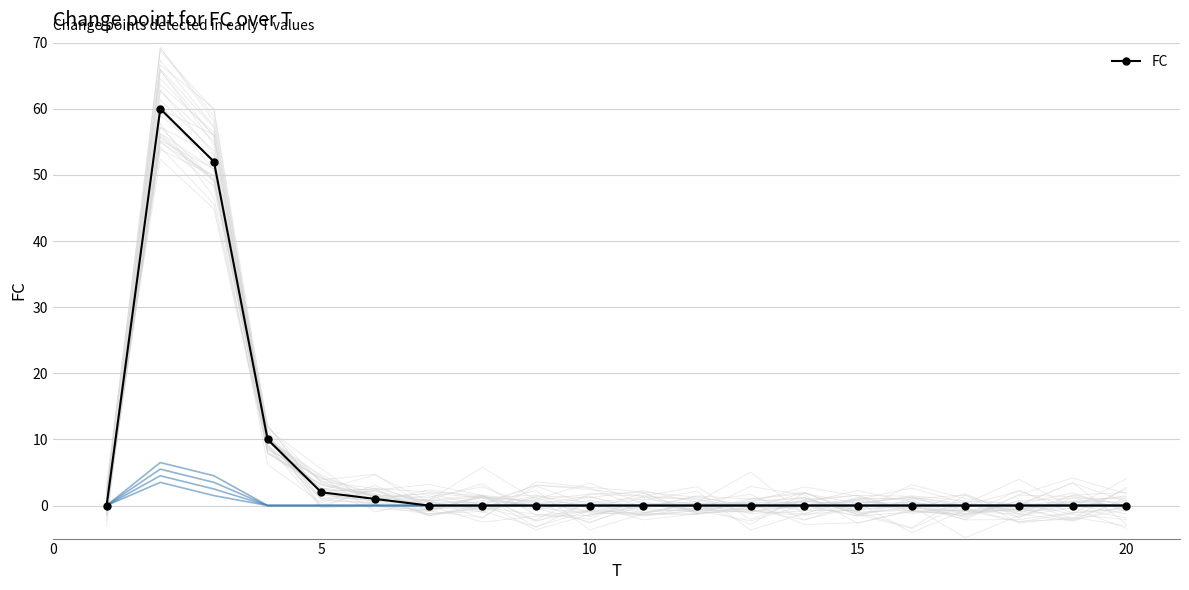

True or false: the data shows -21 at 7.

False